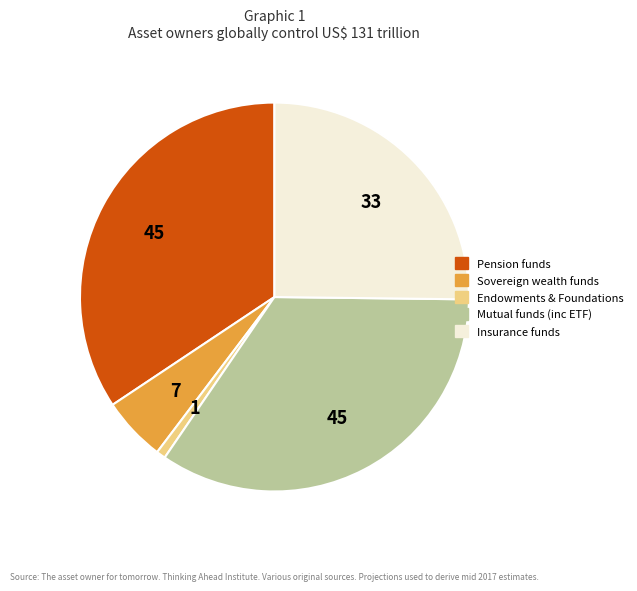

Is there a majority slice in this chart?

No